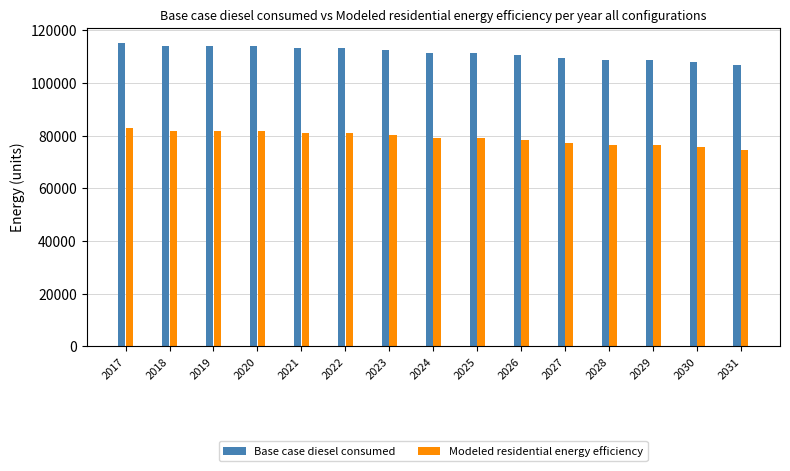

What is the greatest value displayed?

115155.8